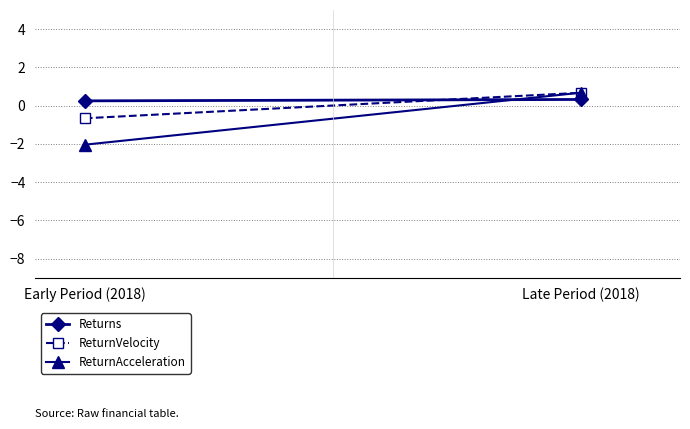

What is the sum of all ReturnAcceleration values?

-1.4